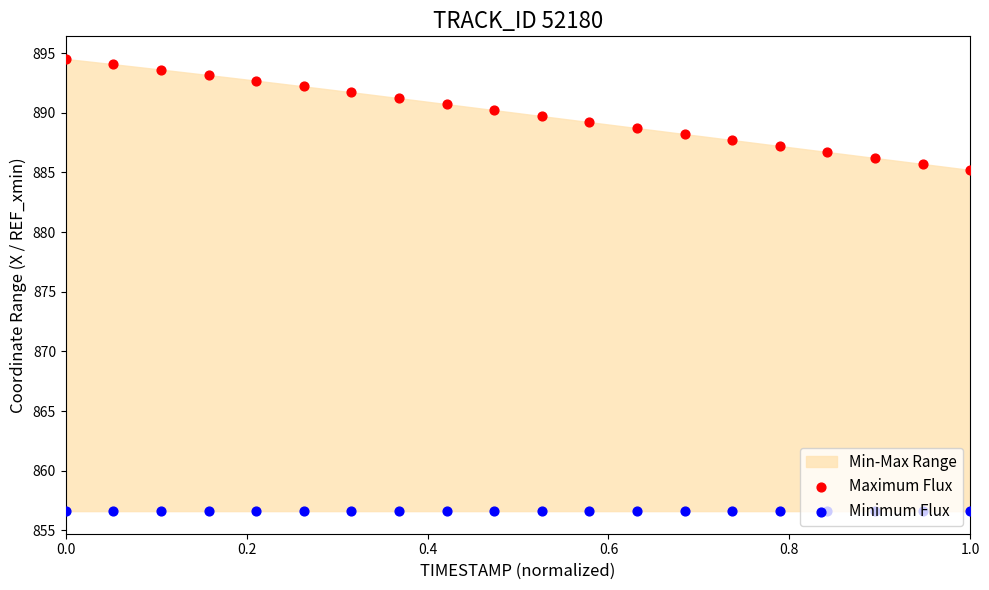

Which series reaches the maximum Y coordinate?

Maximum Flux